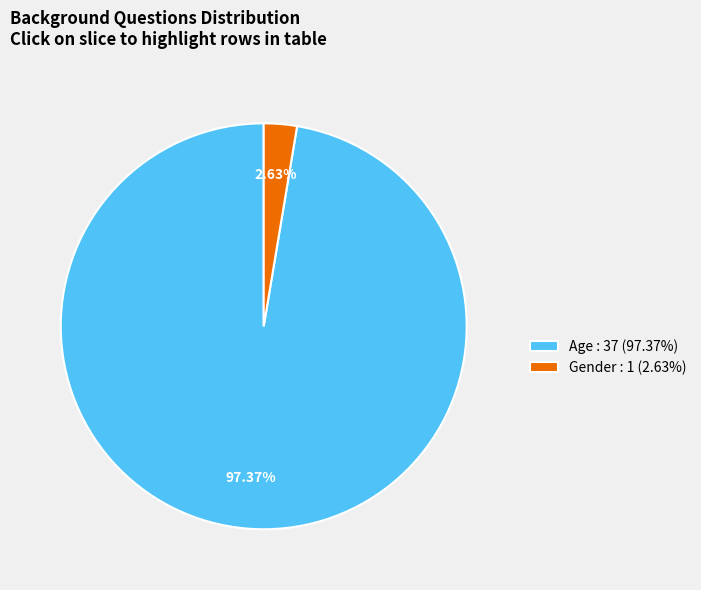

The Age slice represents 97% of the pie. True or false?

True